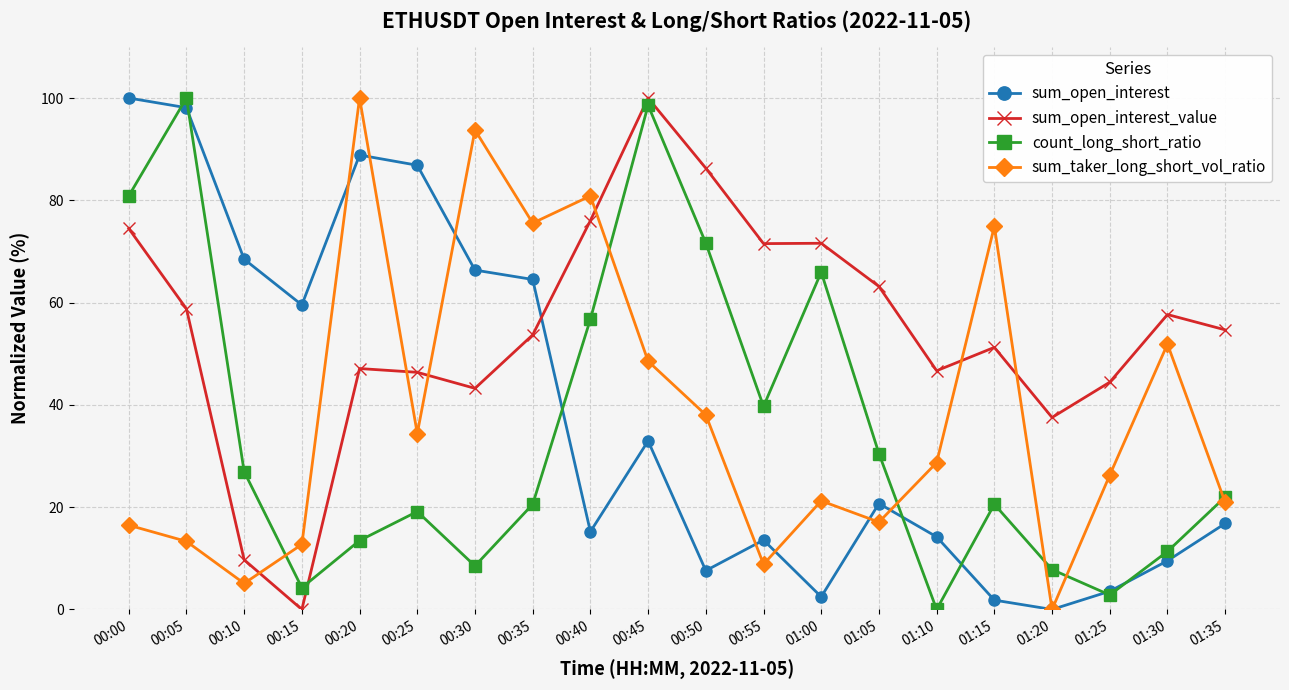

Between which two adjacent categories do sum_open_interest and sum_open_interest_value first intersect?

00:35 and 00:40